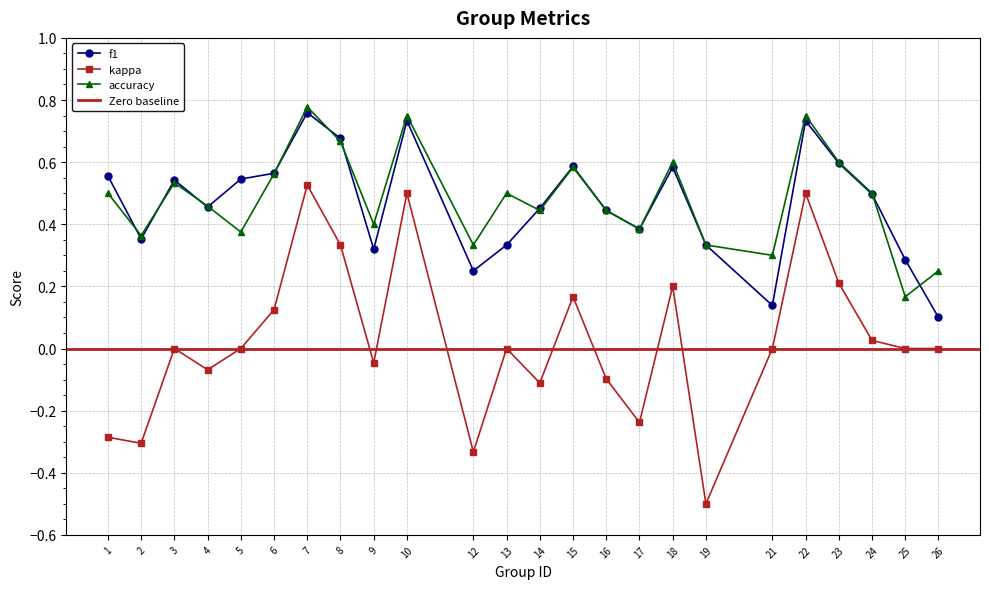

Reading left to right, extract all data points from this chart.

f1: 1=0.6	2=0.4	3=0.5	4=0.5	5=0.5	6=0.6	7=0.8	8=0.7	9=0.3	10=0.7	12=0.2	13=0.3	14=0.5	15=0.6	16=0.4	17=0.4	18=0.6	19=0.3	21=0.1	22=0.7	23=0.6	24=0.5	25=0.3	26=0.1
kappa: 1=-0.3	2=-0.3	3=0.0	4=-0.1	5=0.0	6=0.1	7=0.5	8=0.3	9=-0.0	10=0.5	12=-0.3	13=0.0	14=-0.1	15=0.2	16=-0.1	17=-0.2	18=0.2	19=-0.5	21=0.0	22=0.5	23=0.2	24=0.0	25=0.0	26=0.0
accuracy: 1=0.5	2=0.4	3=0.5	4=0.5	5=0.4	6=0.6	7=0.8	8=0.7	9=0.4	10=0.8	12=0.3	13=0.5	14=0.4	15=0.6	16=0.4	17=0.4	18=0.6	19=0.3	21=0.3	22=0.8	23=0.6	24=0.5	25=0.2	26=0.2